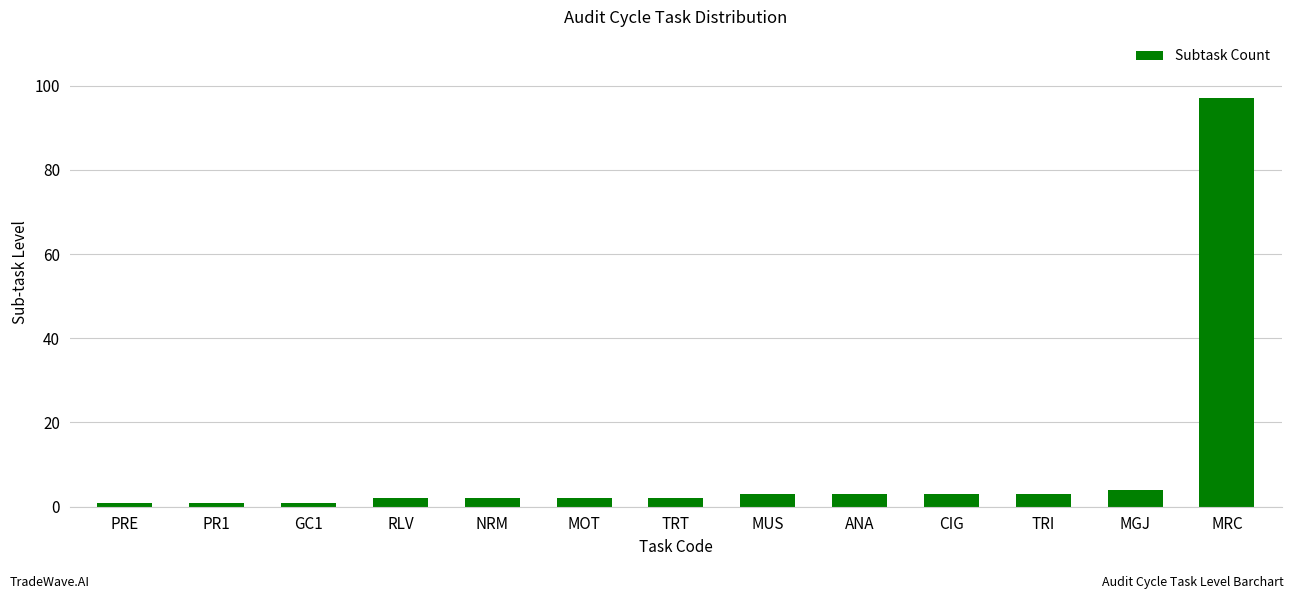

The chart shows a value of 4 at MGJ. True or false?

True